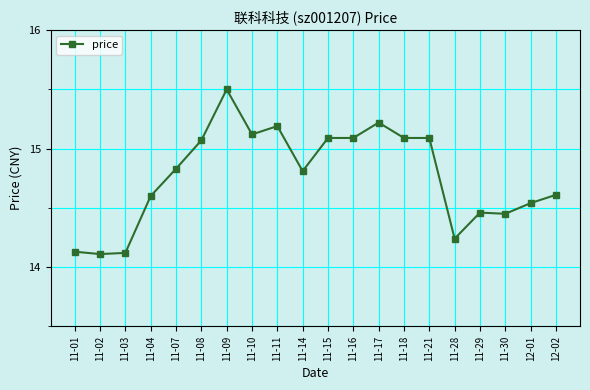

What is the difference between the values at 11-08 and 11-14?

0.3